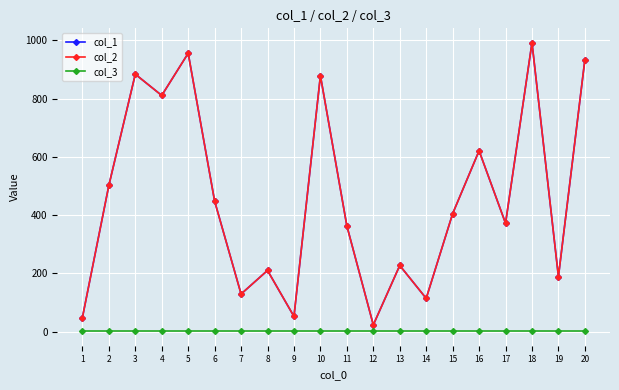

Reading left to right, transcribe all the data shown in this chart.

col_1: 1=48	2=502	3=884	4=811	5=956	6=448	7=129	8=210	9=52	10=879	11=363	12=23	13=227	14=114	15=405	16=621	17=372	18=992	19=189	20=934
col_2: 1=48	2=502	3=884	4=811	5=956	6=448	7=129	8=210	9=52	10=879	11=363	12=23	13=227	14=114	15=405	16=621	17=372	18=992	19=189	20=934
col_3: 1=1	2=1	3=1	4=1	5=1	6=1	7=1	8=1	9=1	10=1	11=1	12=1	13=1	14=1	15=1	16=1	17=1	18=1	19=1	20=1